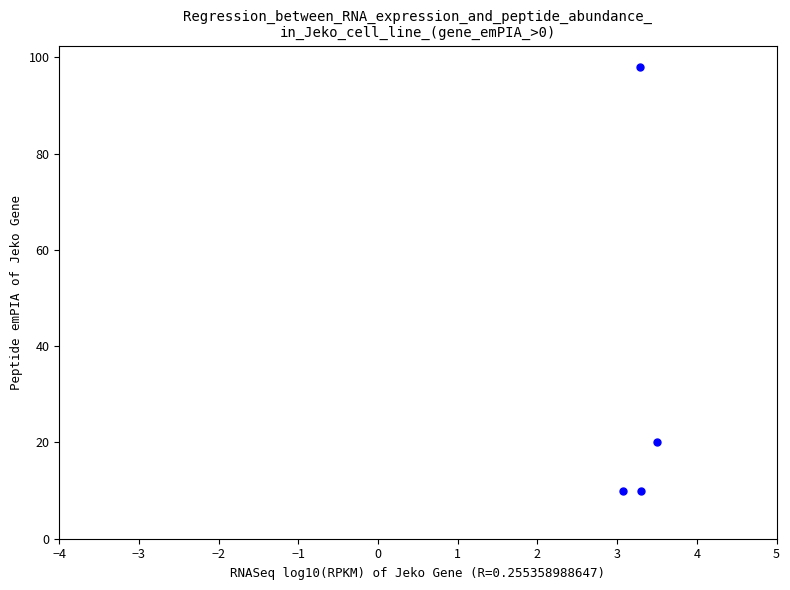

What is the range of Y values (max minus min)?

88